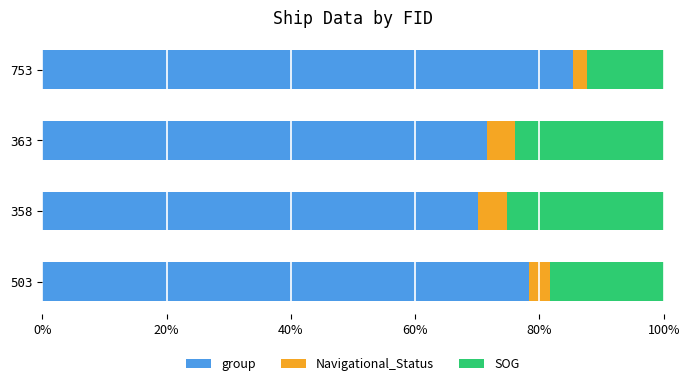

The group series shows 71.6 at 363. True or false?

True